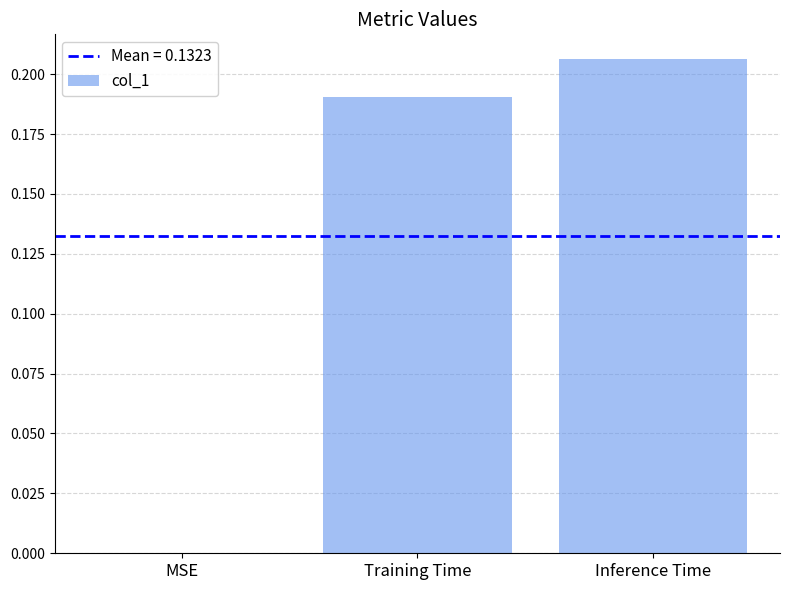

Which has a higher value, MSE or Training Time?

Training Time